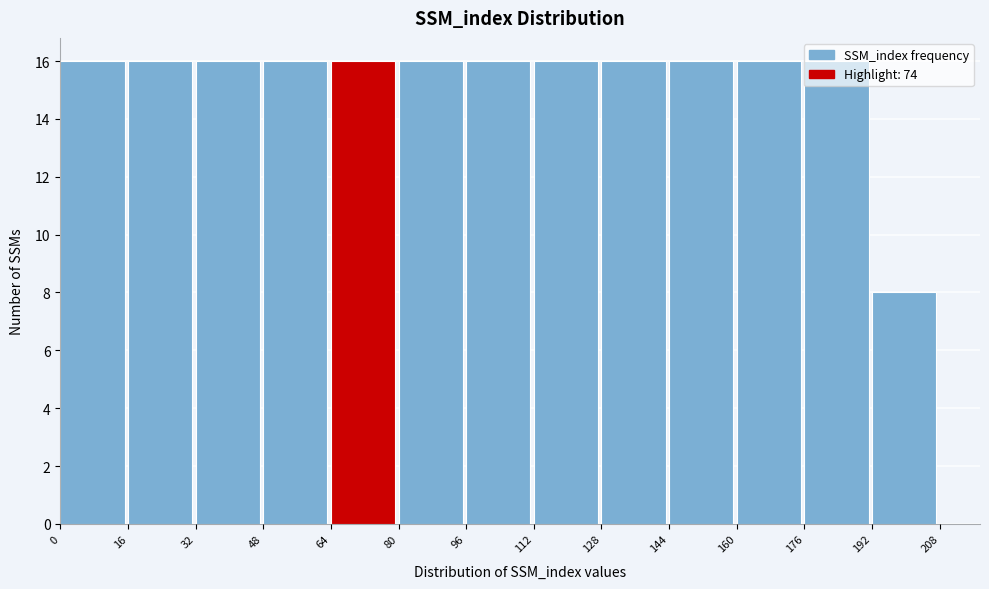

How tall is the bar that spans 176 to 192 on the x-axis? The values are not printed on the chart, so give them approximately, as read against the axis.

16